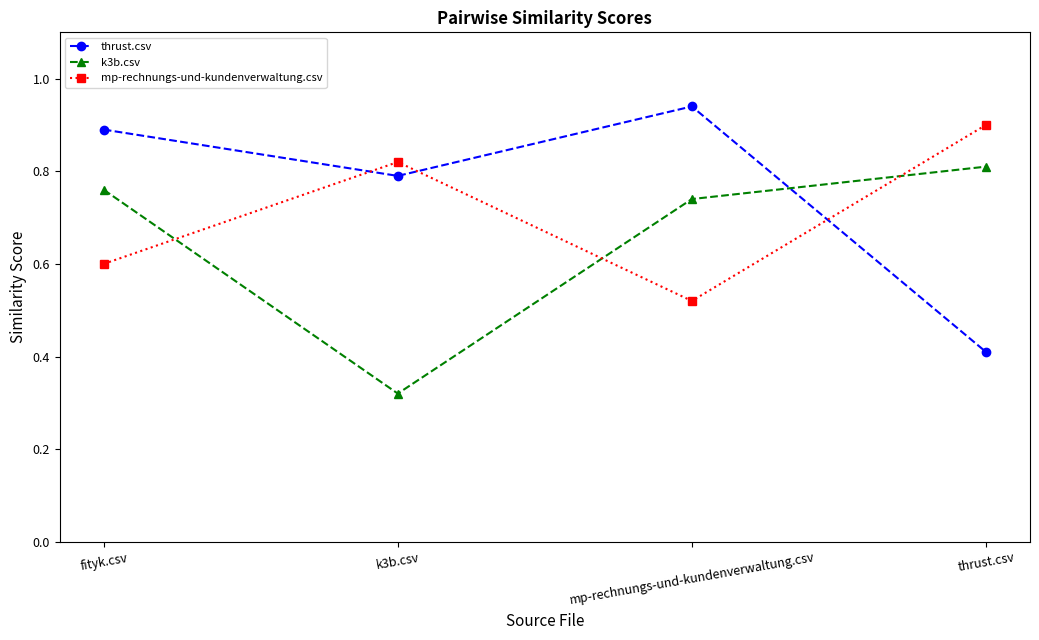

In k3b.csv, how many points are lower than both neighbors (excluding endpoints)?

1